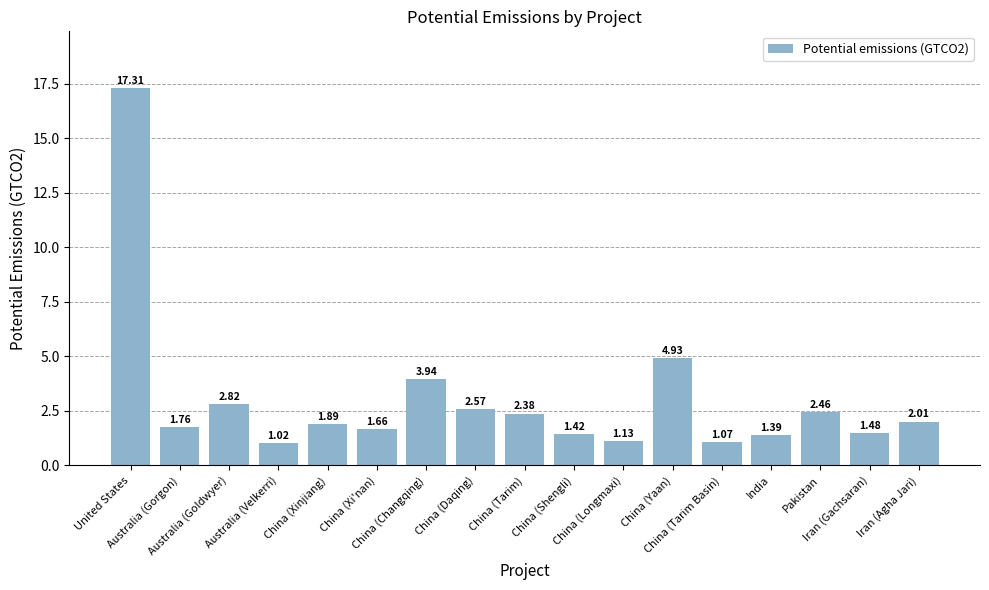

What is the average value?

3.0